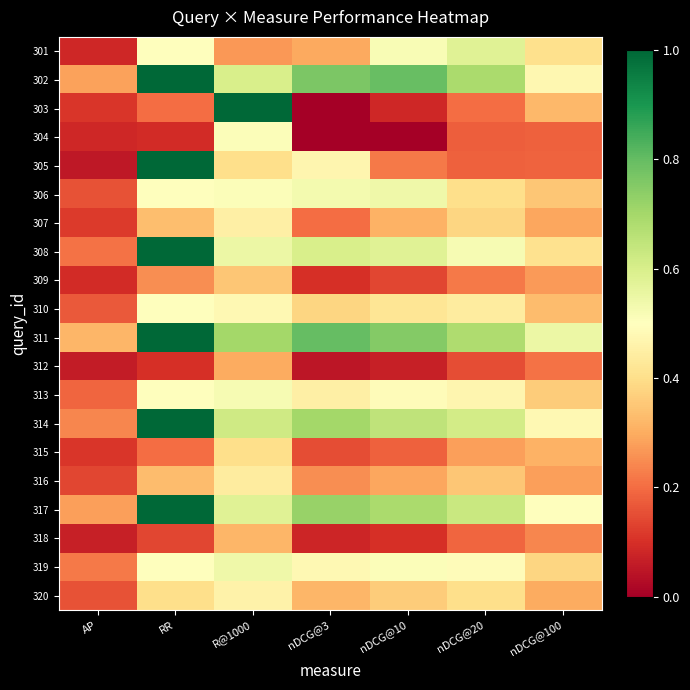

Rank the series by their maximum value, from lowest to highest.

312, 318, 309, 315, 316, 307, 320, 310, 304, 313, 319, 306, 301, 302, 303, 305, 308, 311, 314, 317